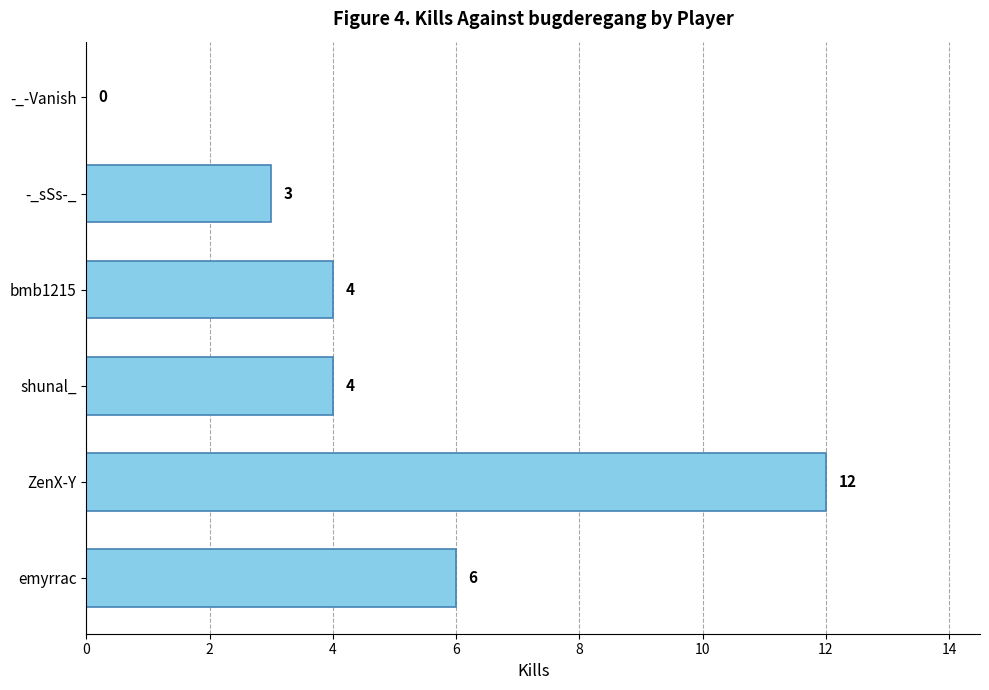

What value does the data have at ZenX-Y?

12